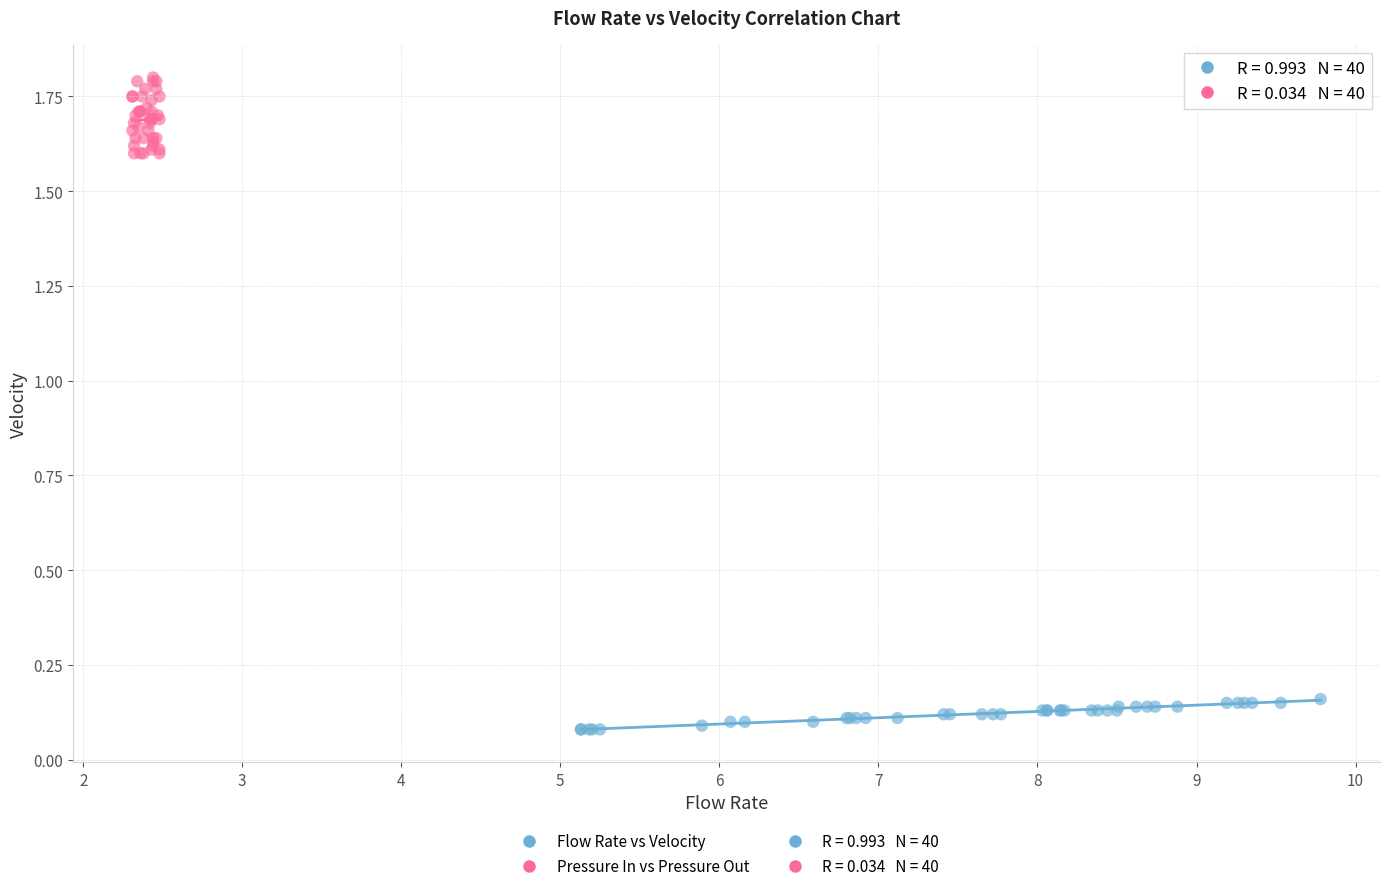

Which series has the largest Y range (max minus min)?

Pressure In vs Pressure Out